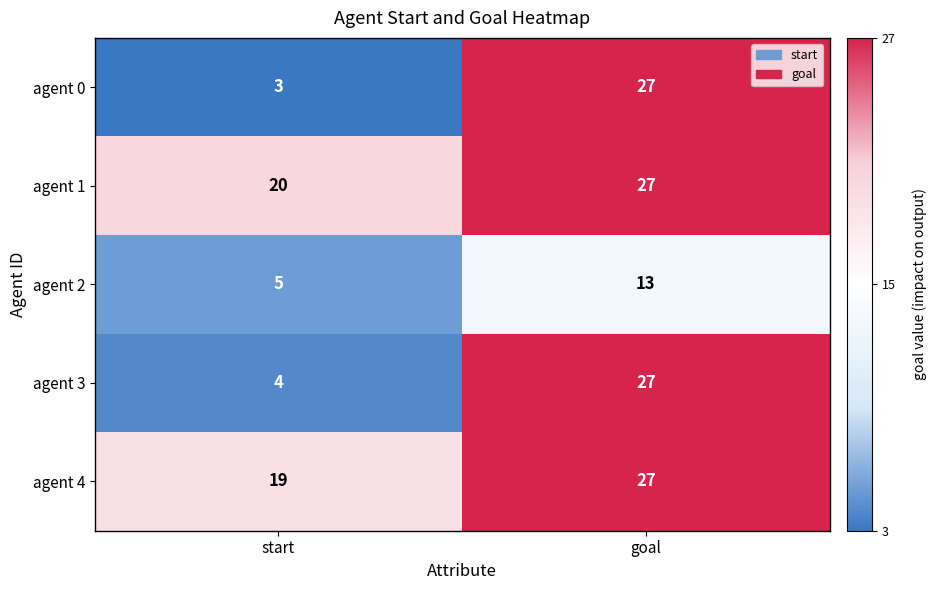

What is the approximate value of agent 0 at goal, to the nearest 10?

30